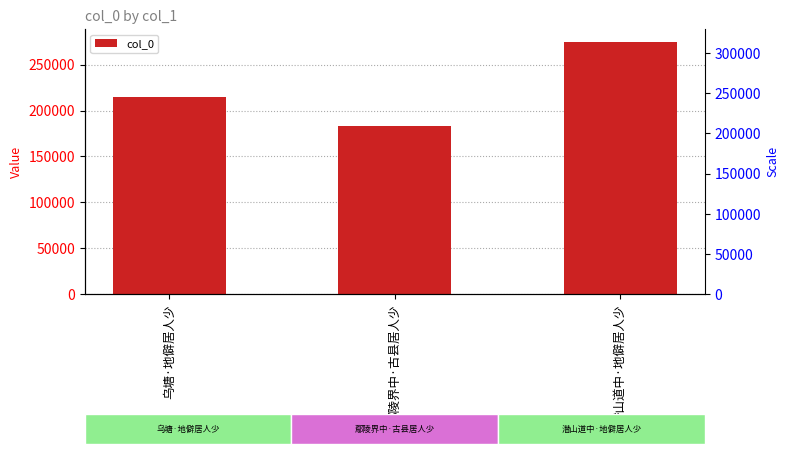

Where does the data first go above 214279?

潜山道中·地僻居人少